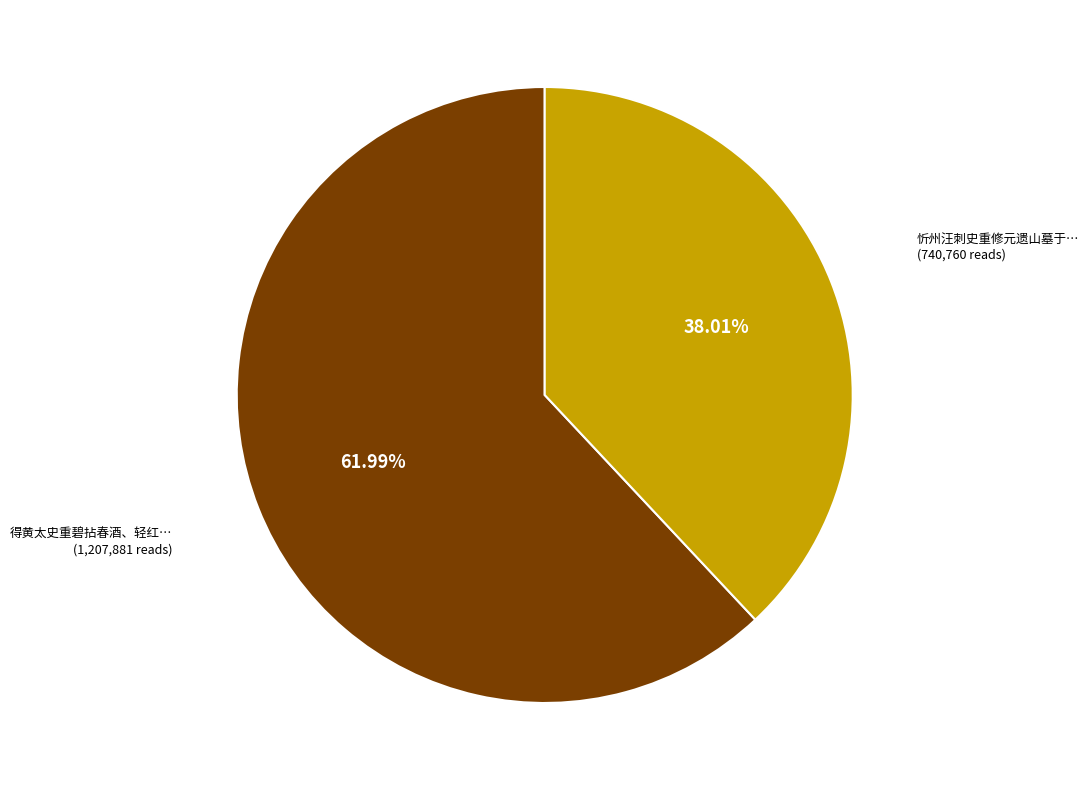

Is there a majority slice in this chart?

Yes